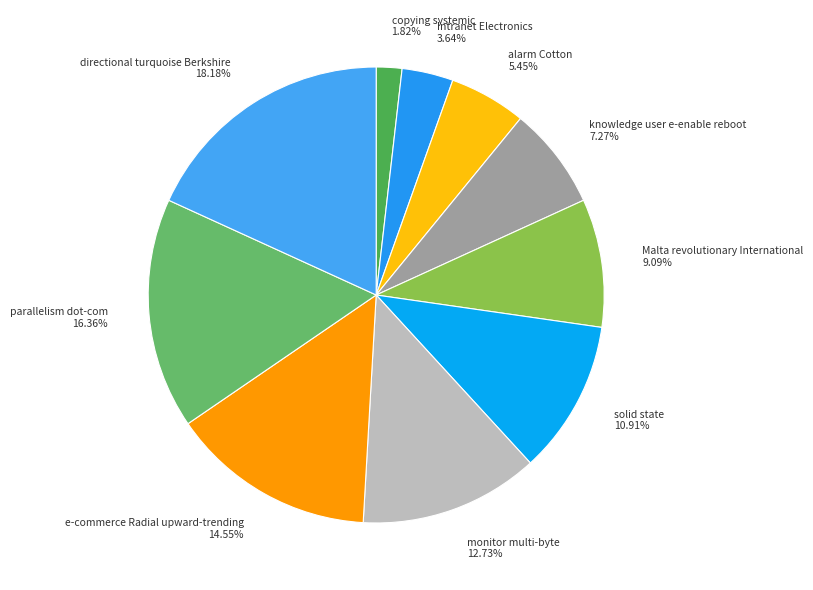

Does monitor multi-byte account for over 50% of the chart?

No